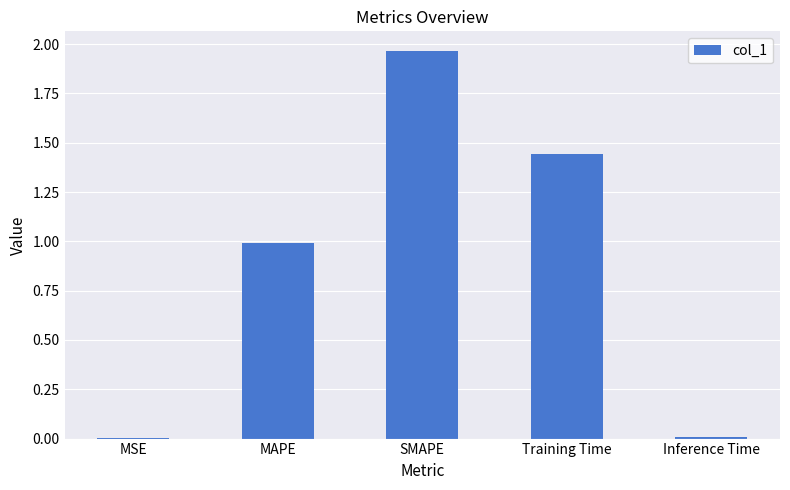

Which has a higher value, SMAPE or Training Time?

SMAPE